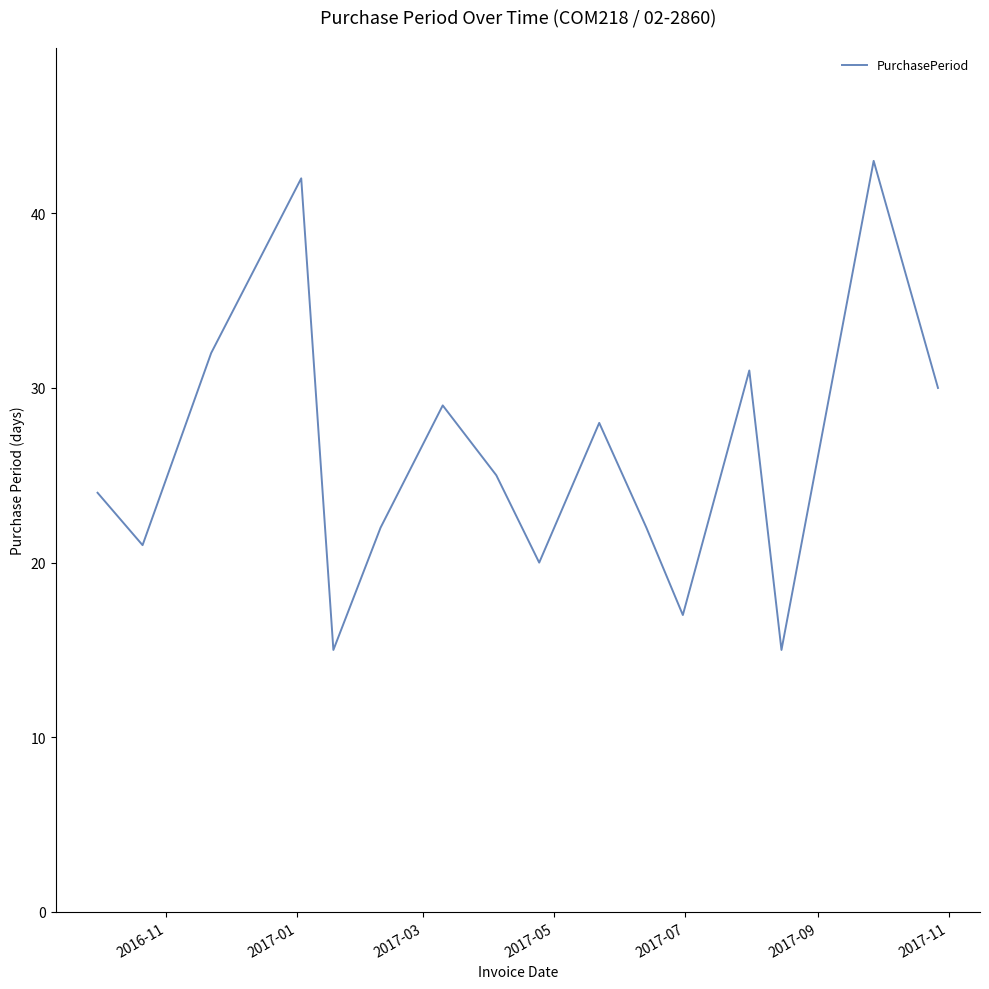

Count the number of data series in this chart.

1